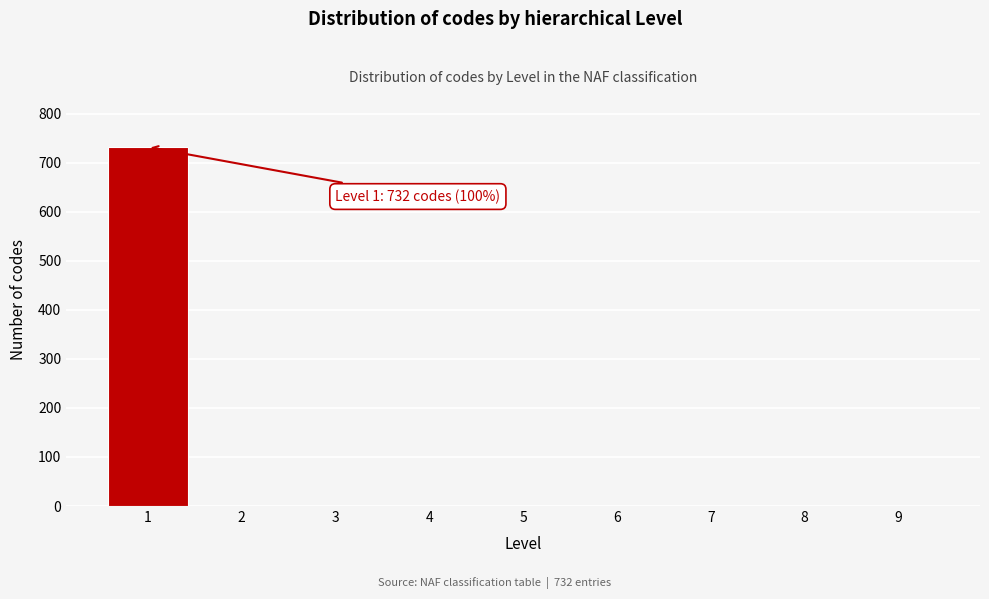

Reading left to right, extract all data points from this chart.

1=732	2=0	3=0	4=0	5=0	6=0	7=0	8=0	9=0